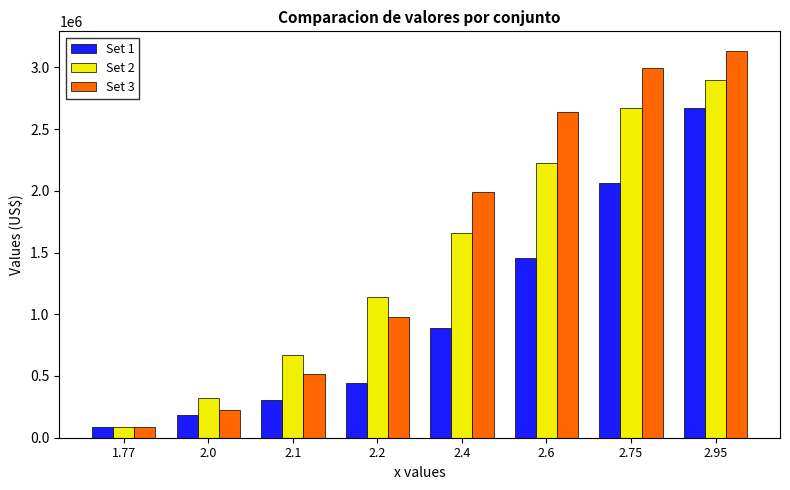

What is the label of the 3rd bar from the left?

2.1